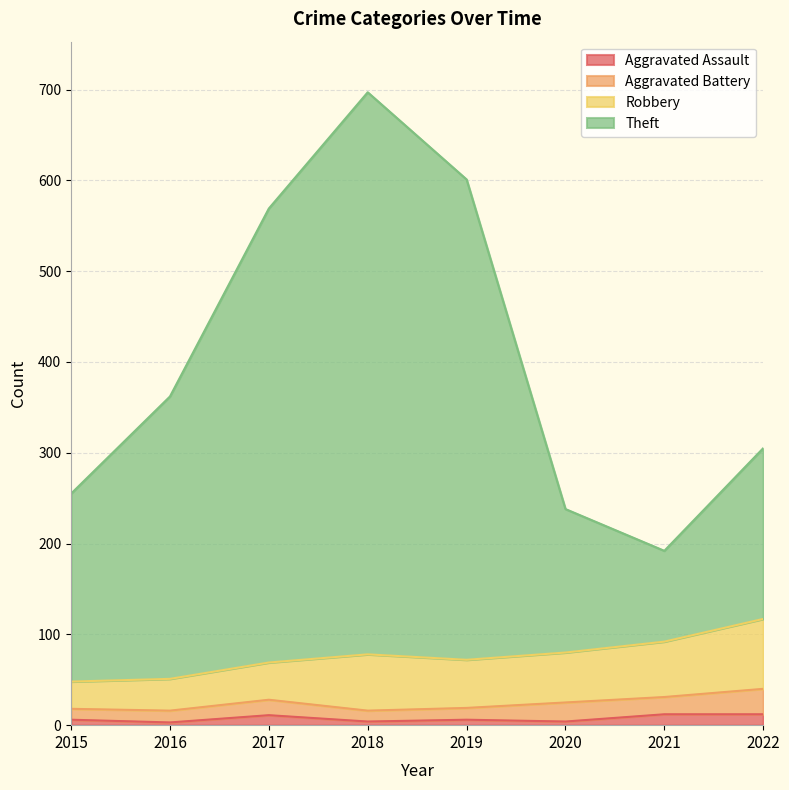

At which category is the sum across all series the highest?

2018